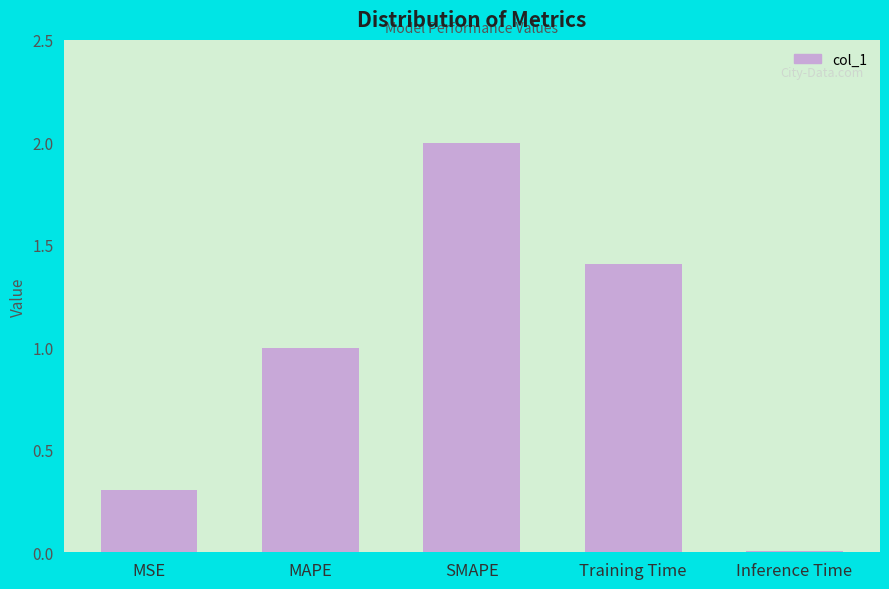

Between Inference Time and MSE, which is larger?

MSE